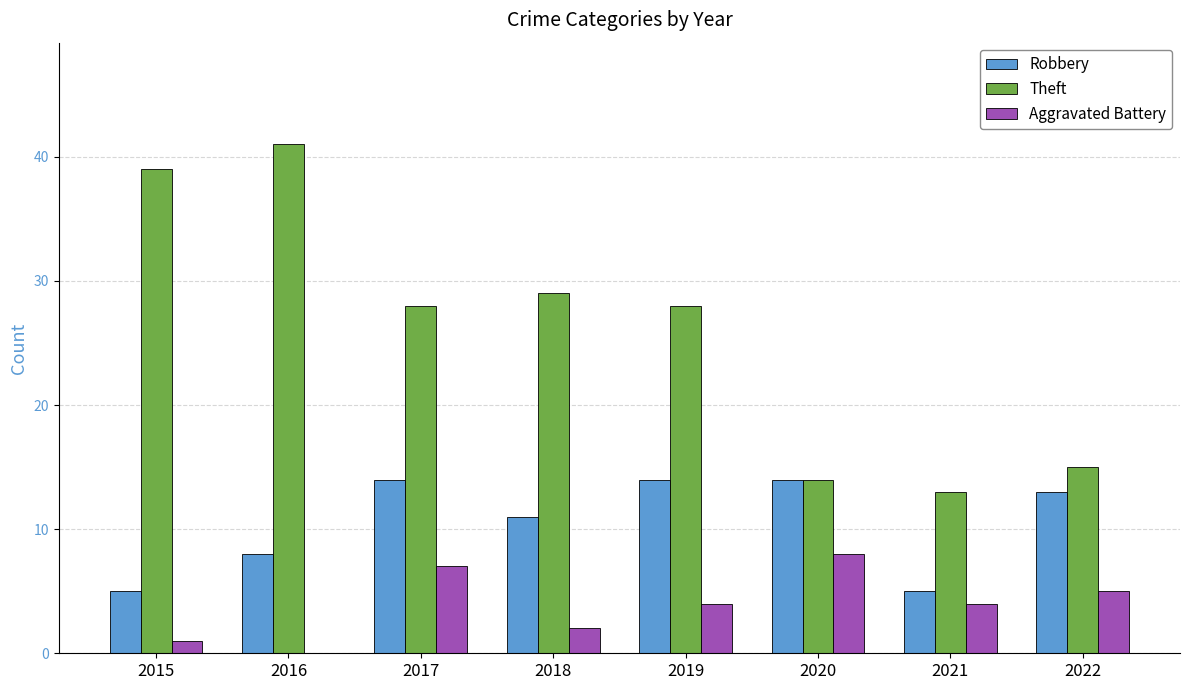

What is the total value across all series at 2022?

33